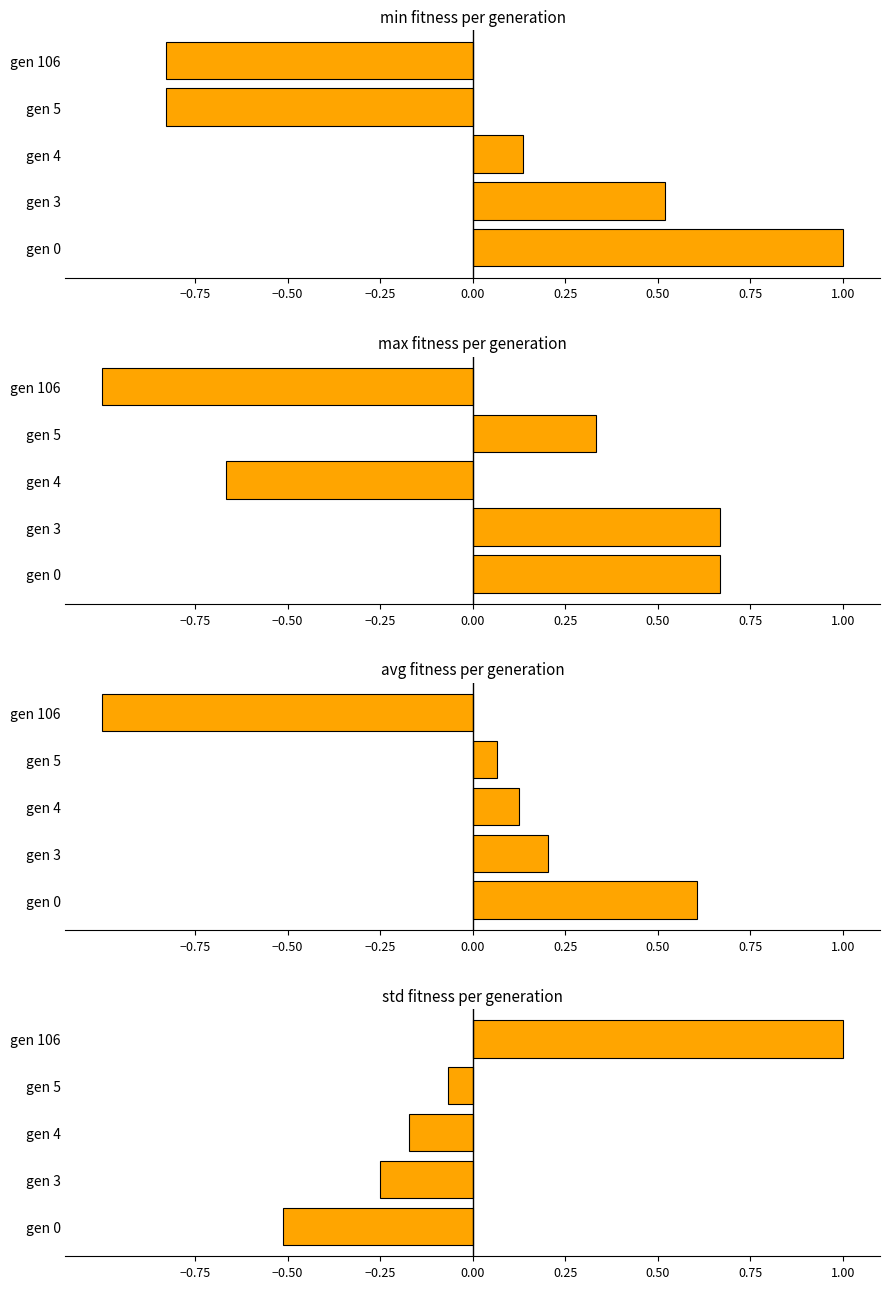

What is the maximum value shown in the chart?

1.0